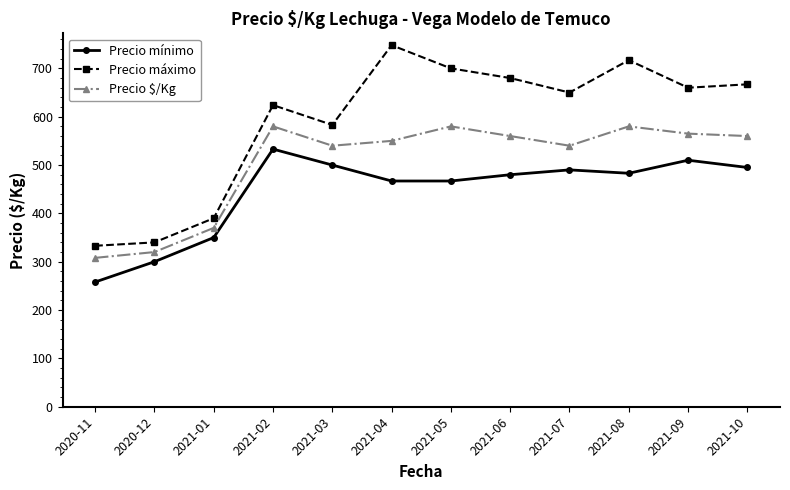

What are all the series names shown in the legend?

Precio mínimo, Precio máximo, Precio $/Kg